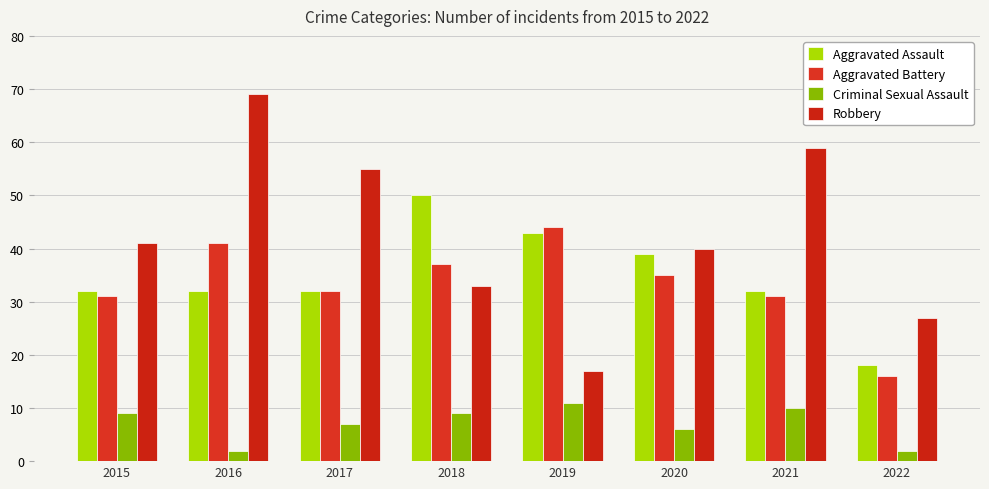

The value of Robbery at 2015 is 62. True or false?

False